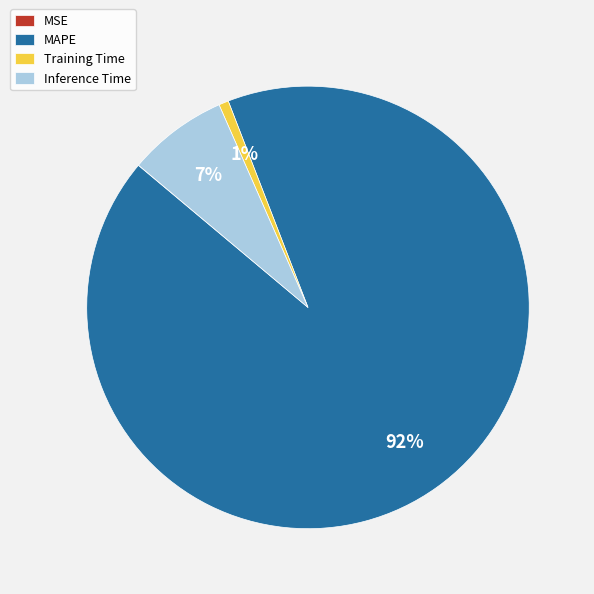

Is there a majority slice in this chart?

Yes